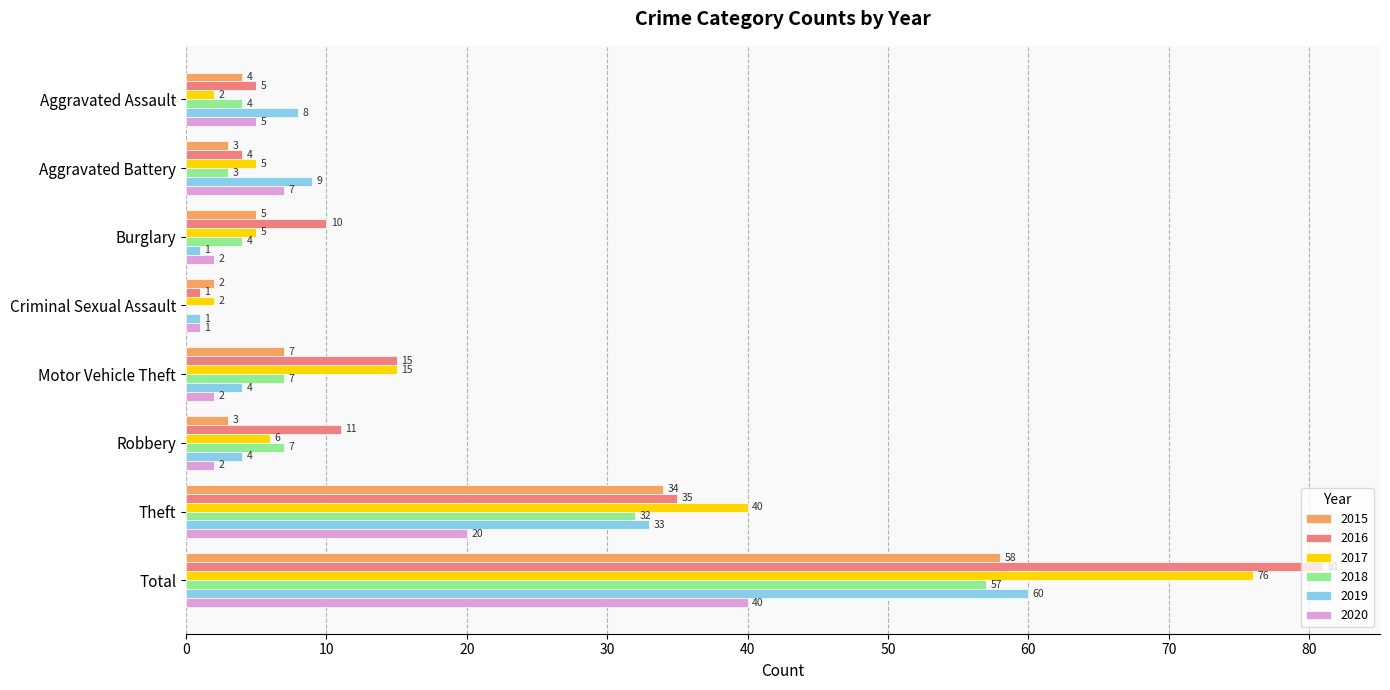

At which category is the sum across all series the highest?

Total